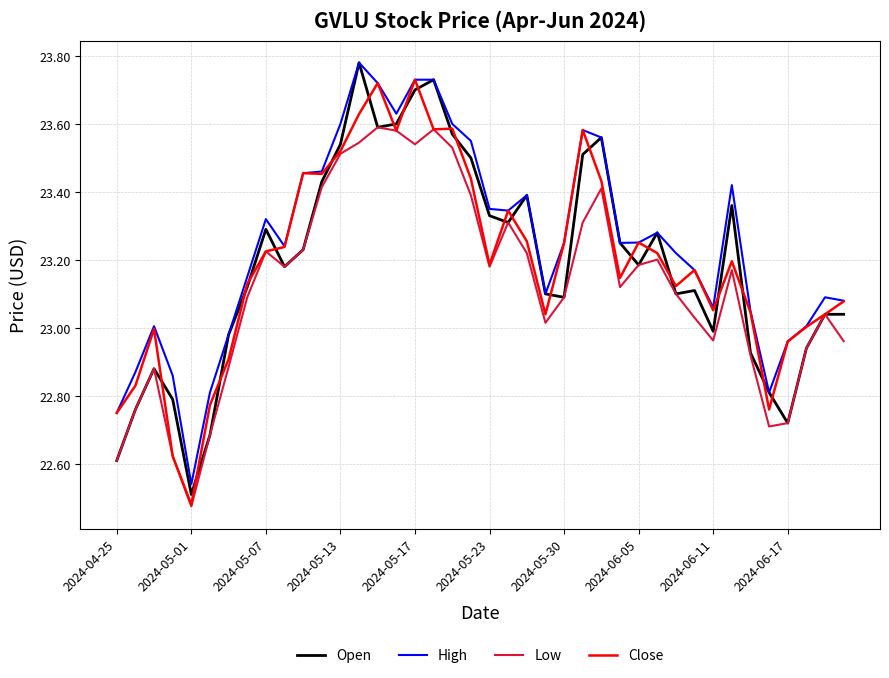

What are all the series names shown in the legend?

Open, High, Low, Close